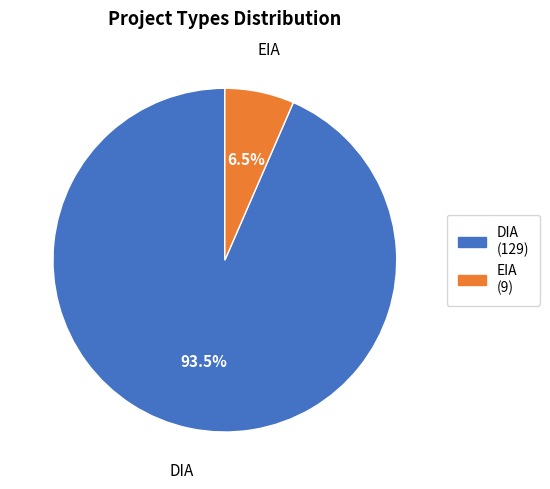

Rank the categories by value from lowest to highest.

EIA, DIA